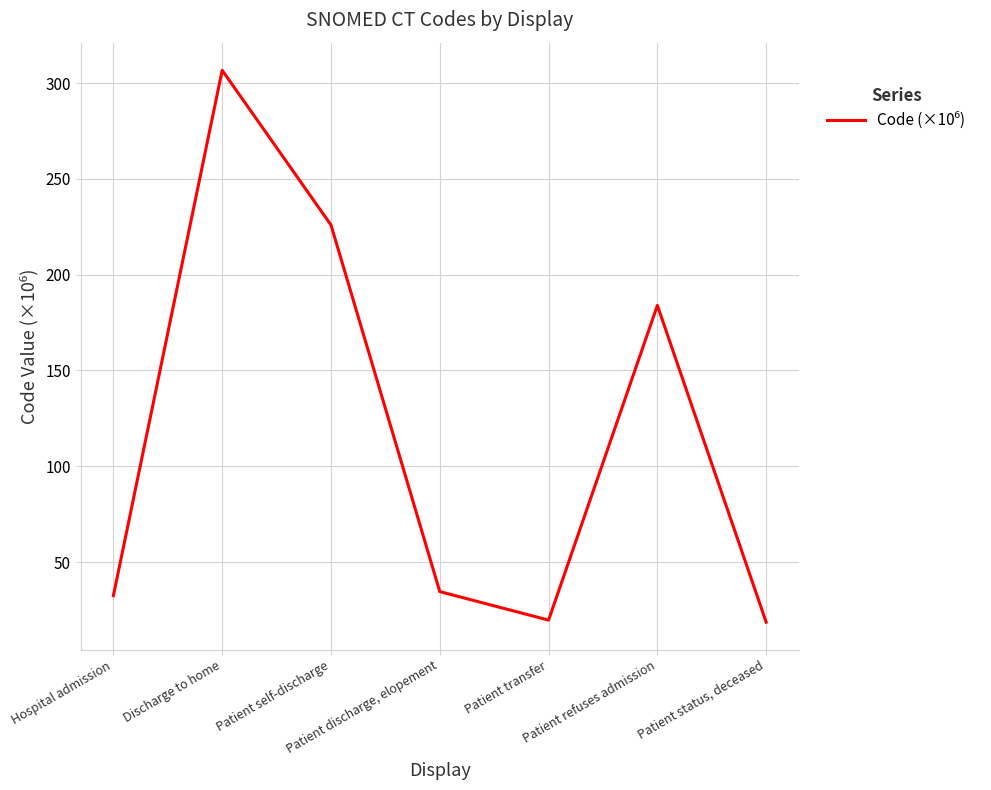

The value at Patient self-discharge is 225.9. True or false?

True